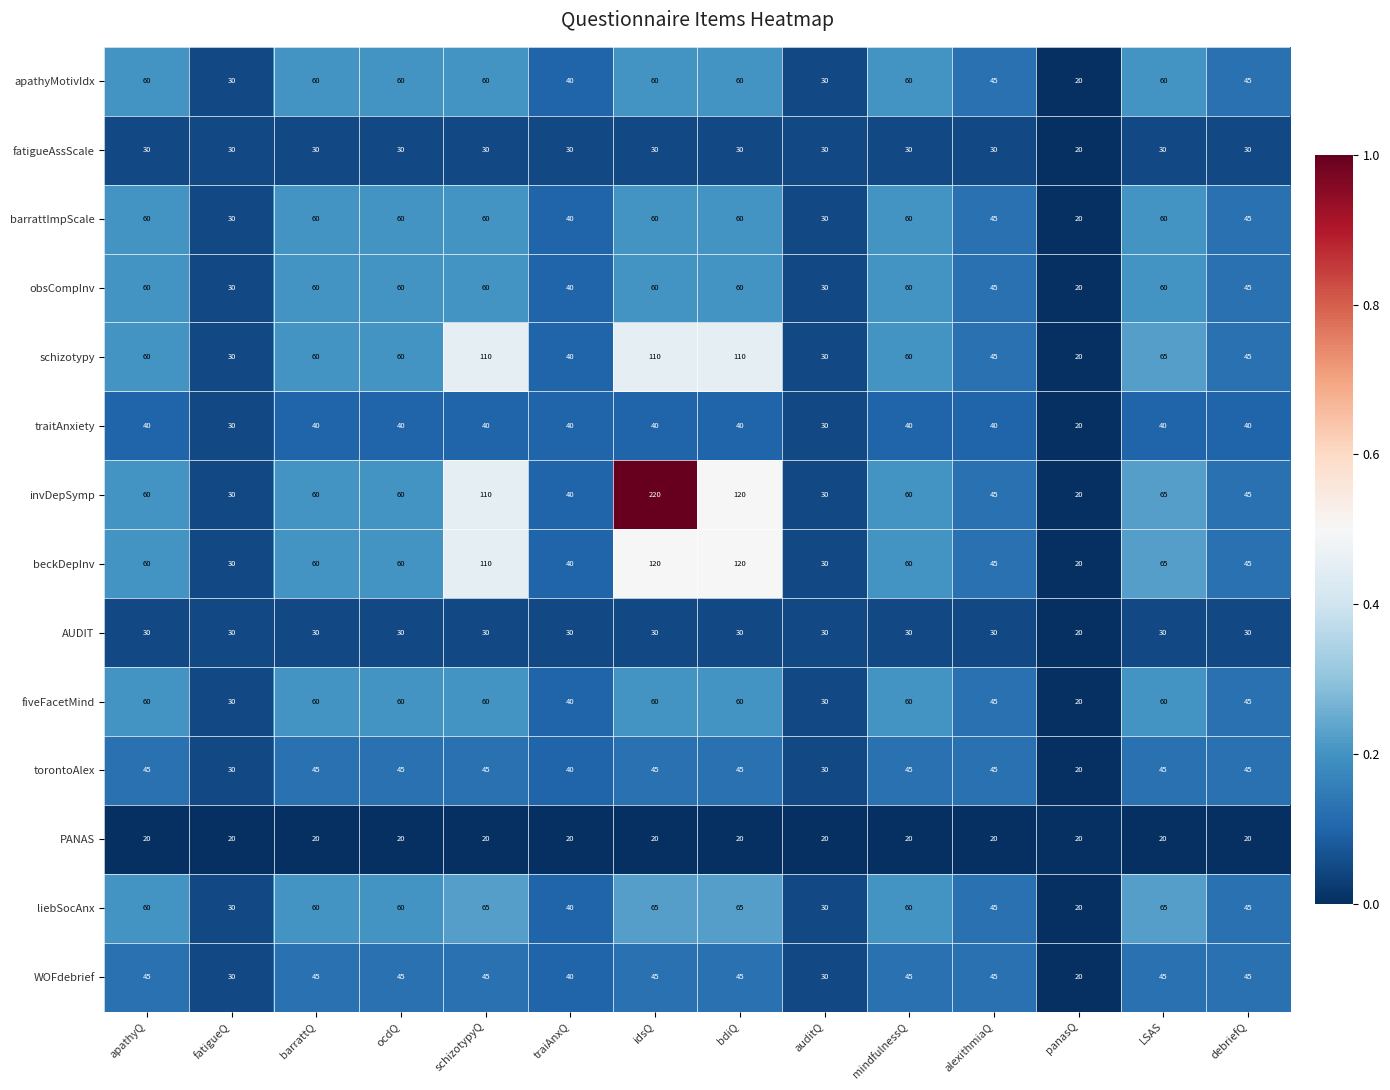

The value of WOFdebrief at ocdQ is 65. True or false?

False